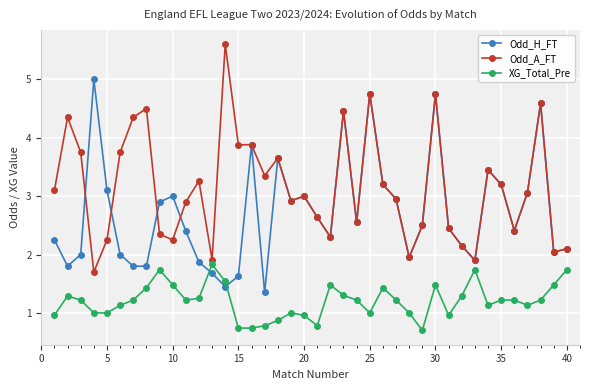

List the series in order of their peak value, highest first.

Odd_A_FT, Odd_H_FT, XG_Total_Pre